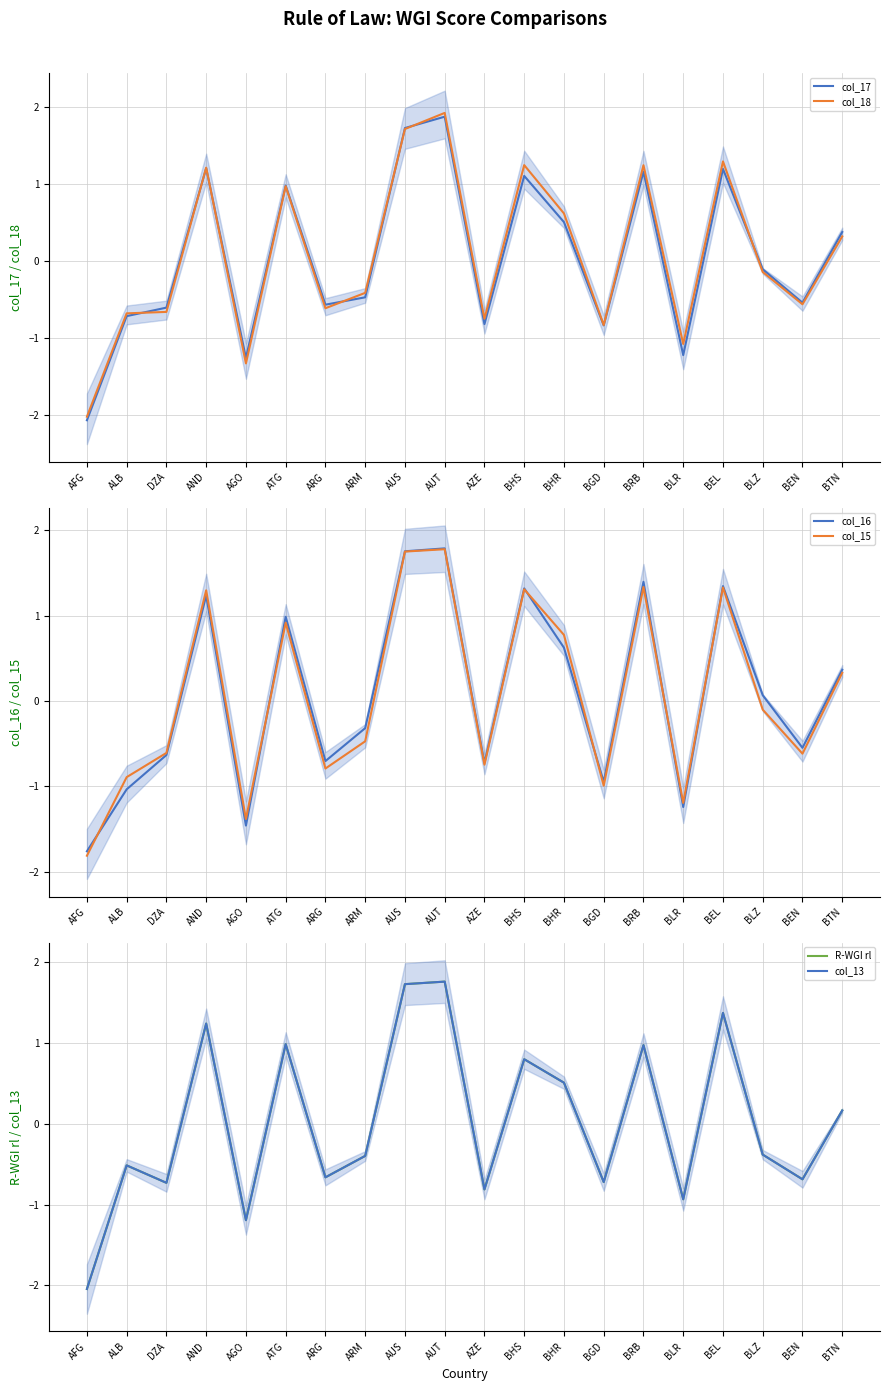

How many values in the col_18 series are below 0?

11